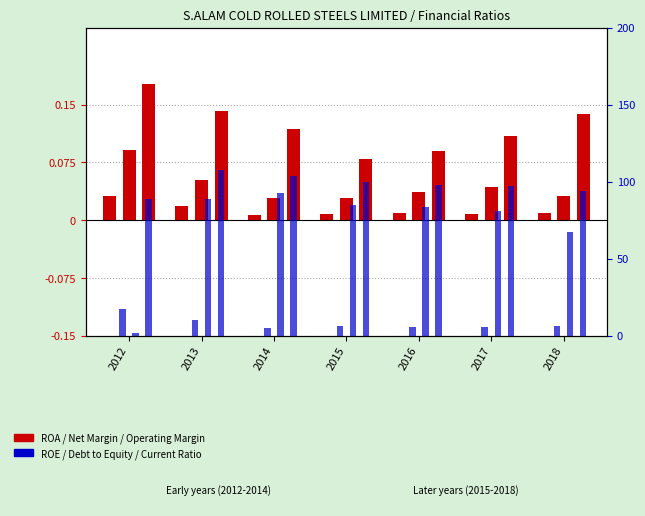

Does the chart contain stacked bars?

No